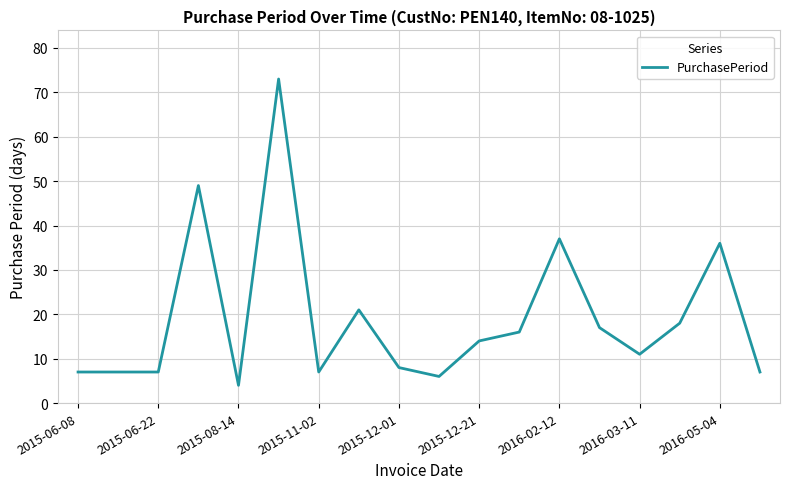

What is the maximum value shown in the chart?

73